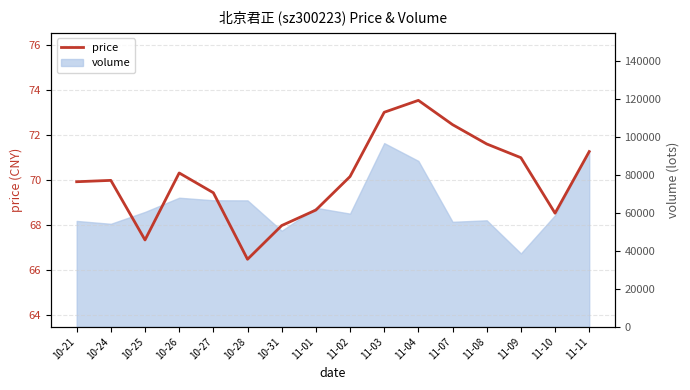

How many data points are less than 70?

8